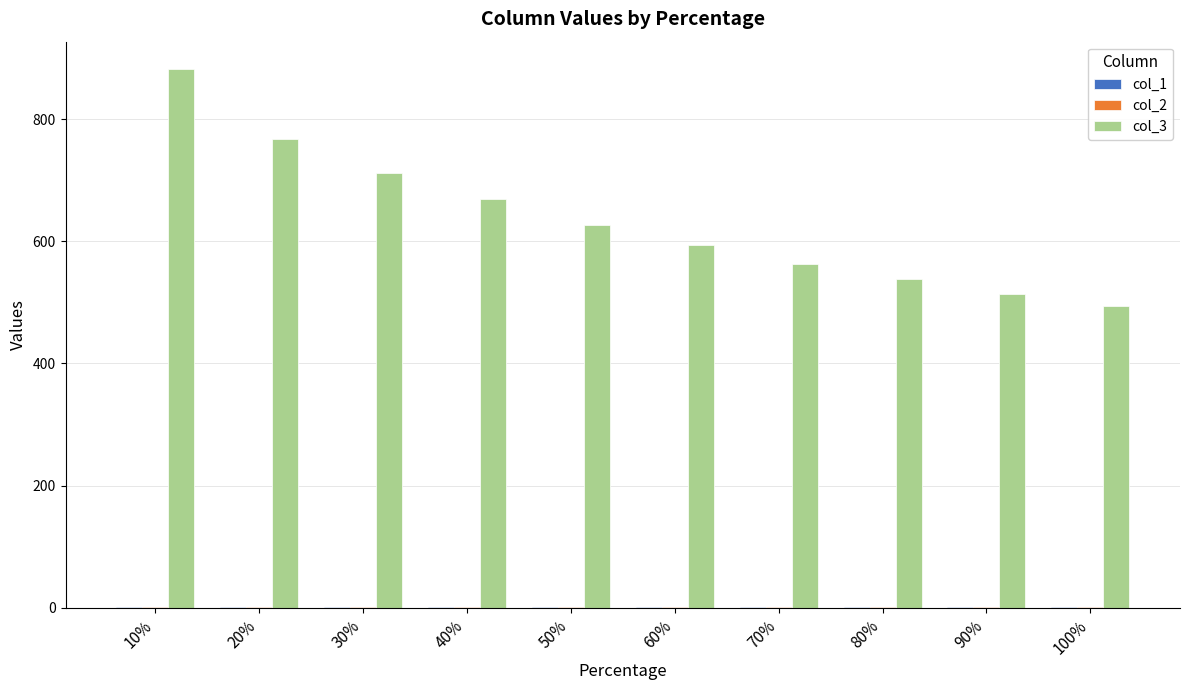

The value of col_3 at 80% is 142.6. True or false?

False